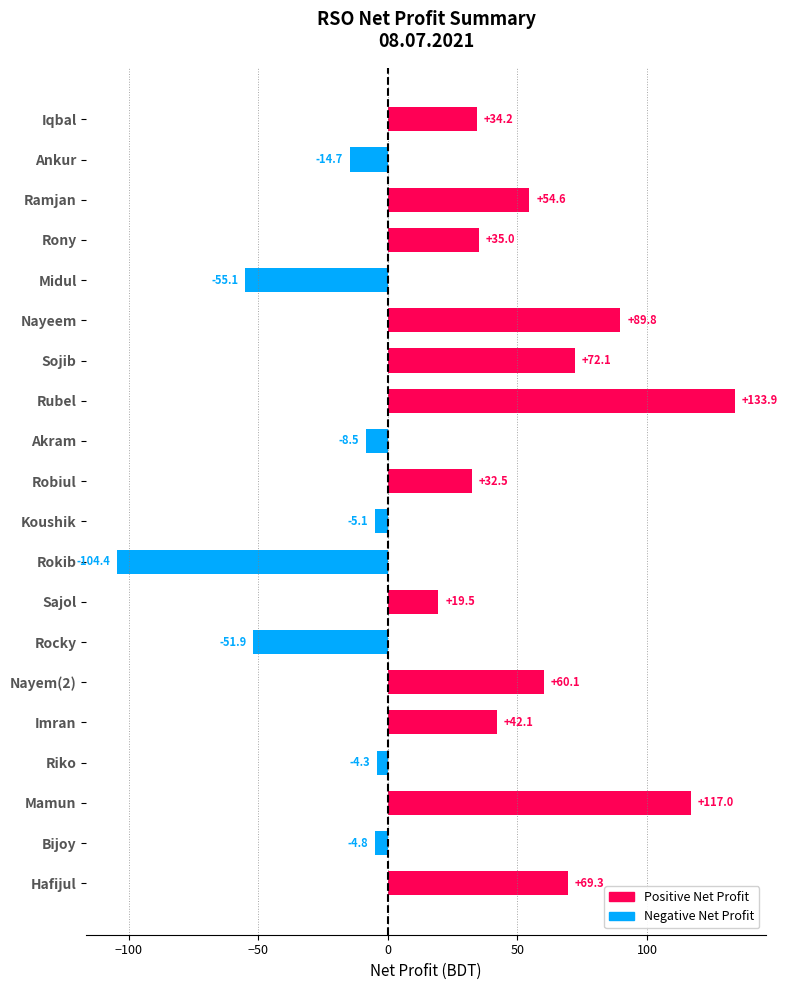

What is the difference between the values at Sajol and Imran?

22.6